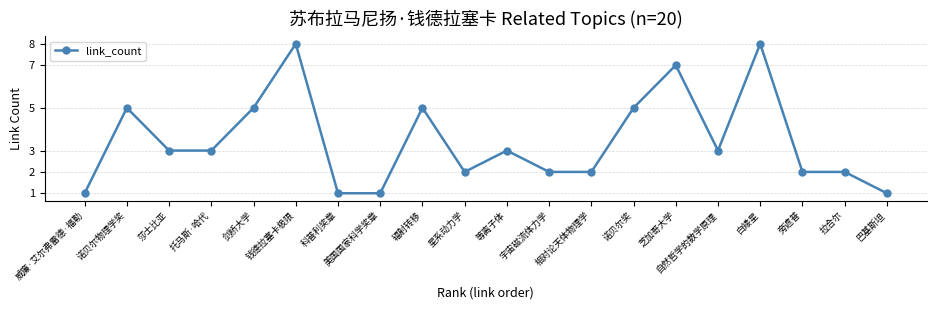

Is it true that the value at 莎士比亚 is 2?

False